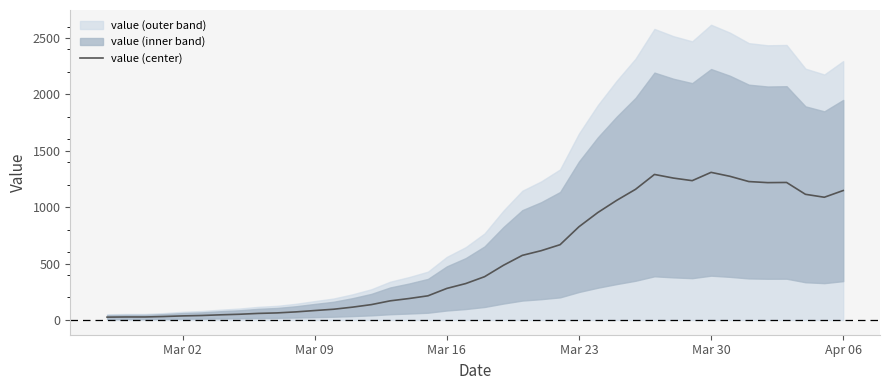

What is the highest value of the value (center) series?

1308.0